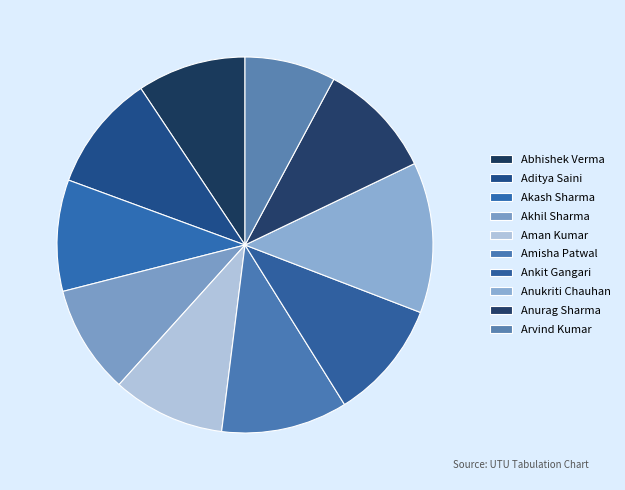

The Amisha Patwal slice represents 21% of the pie. True or false?

False